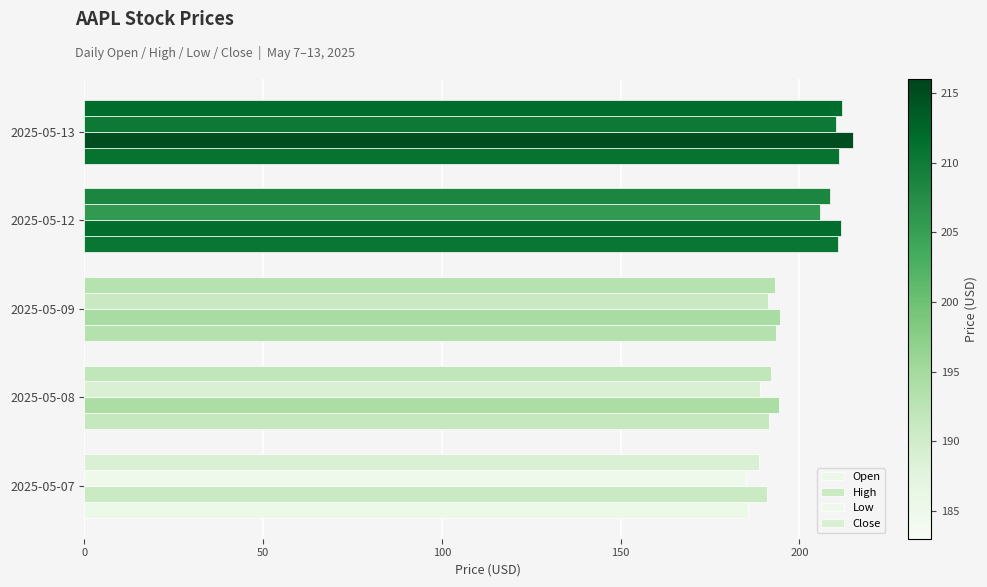

Which series has the largest range (max minus min)?

Open